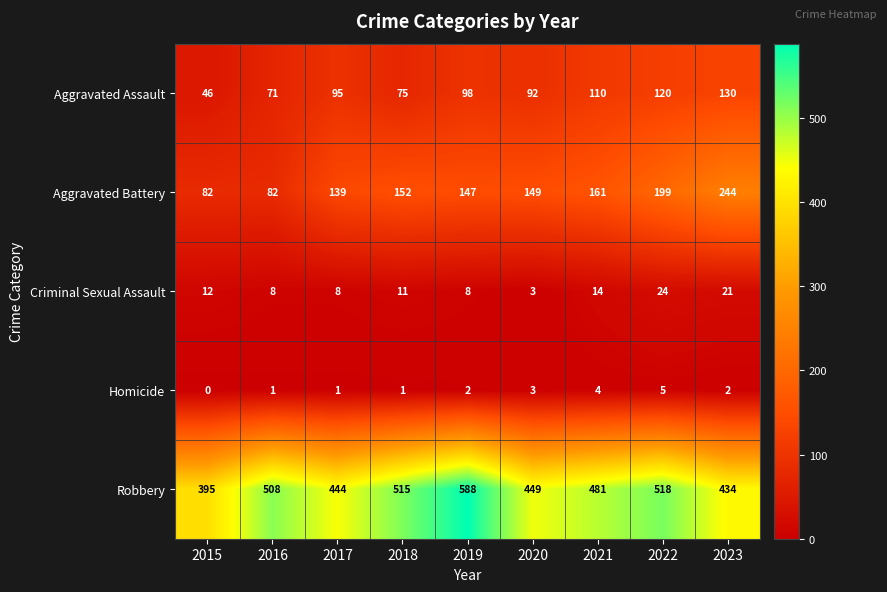

Which series has the largest total across all categories?

Robbery